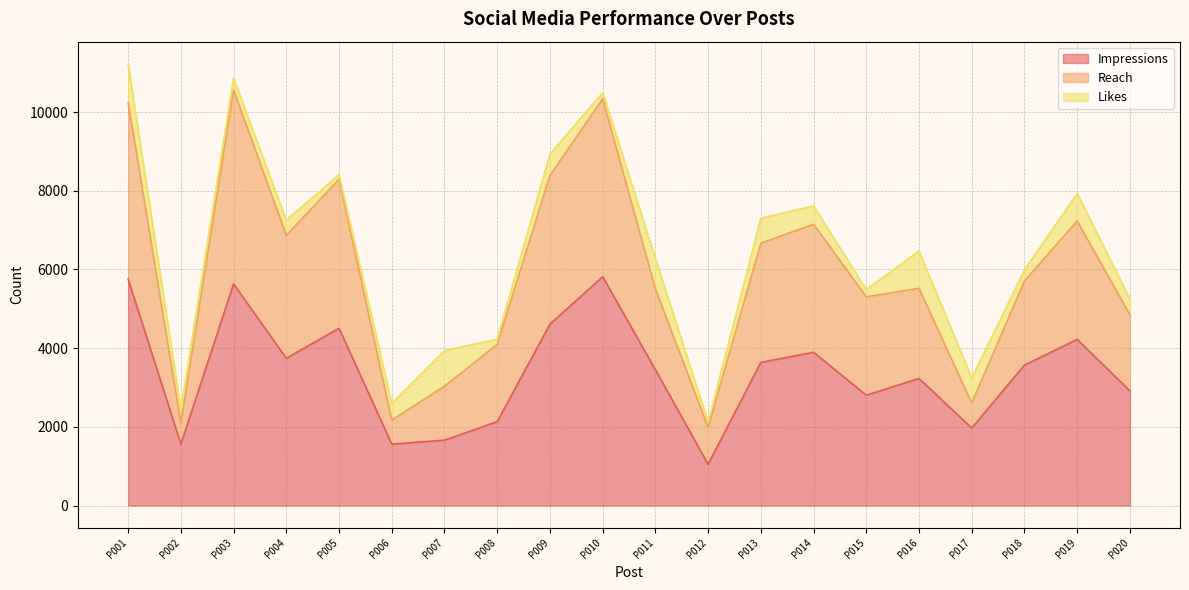

True or false: Impressions and Reach cross at least once.

False